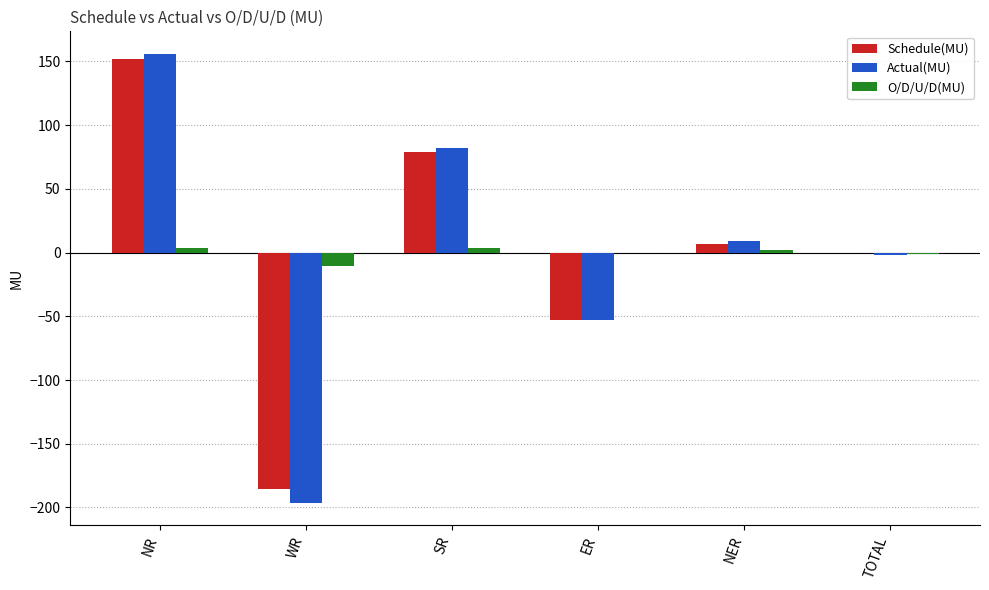

Which series changed the most between WR and NER?

Actual(MU)